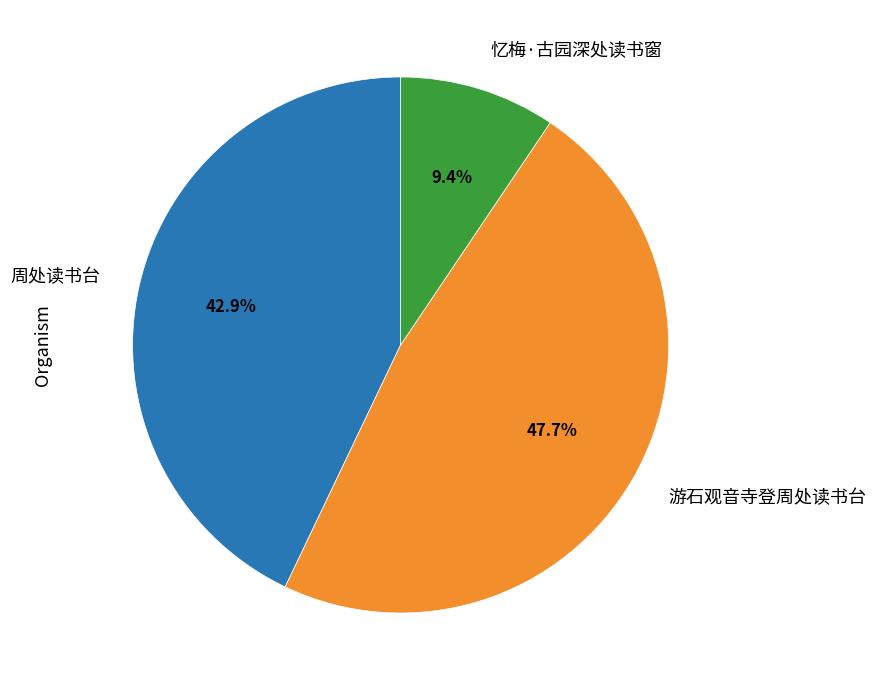

To the nearest percent, what is the combined percentage of 忆梅·古园深处读书窗 and 周处读书台?

52%